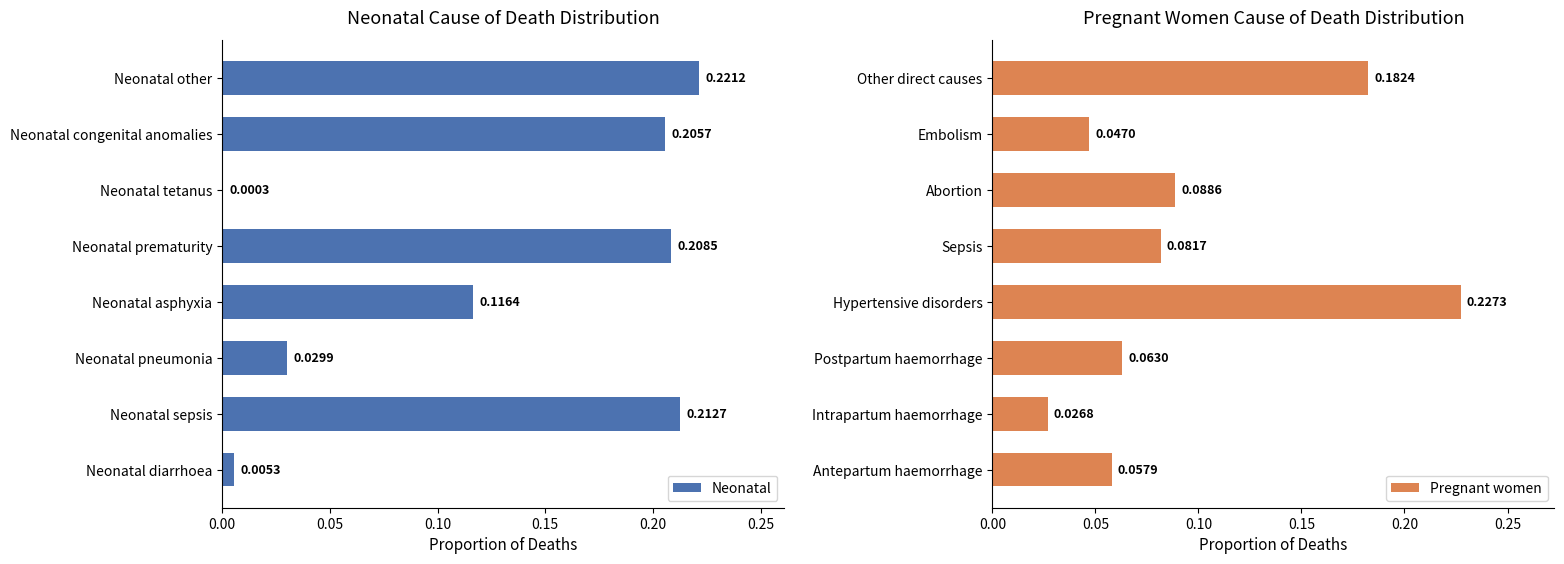

At which label does Neonatal reach its peak?

Neonatal other